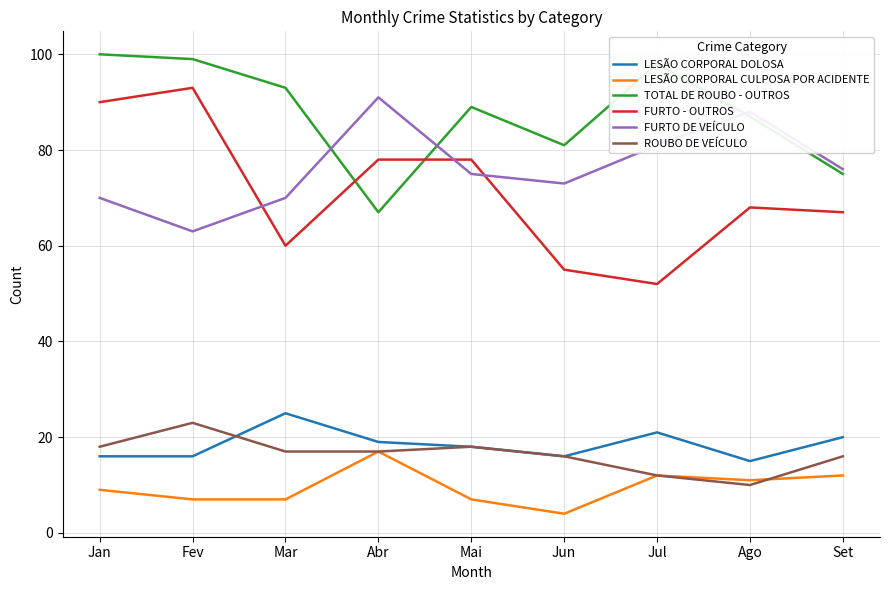

What is the sum of the ROUBO DE VEÍCULO values at Ago and Mai?

28